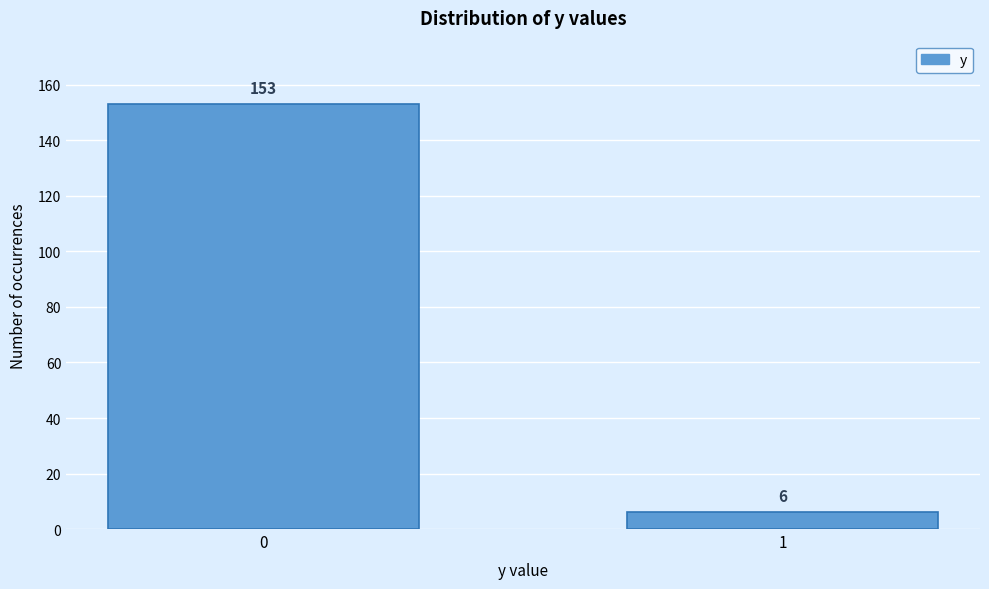

Reading left to right, list all the values displayed in this chart.

153	6